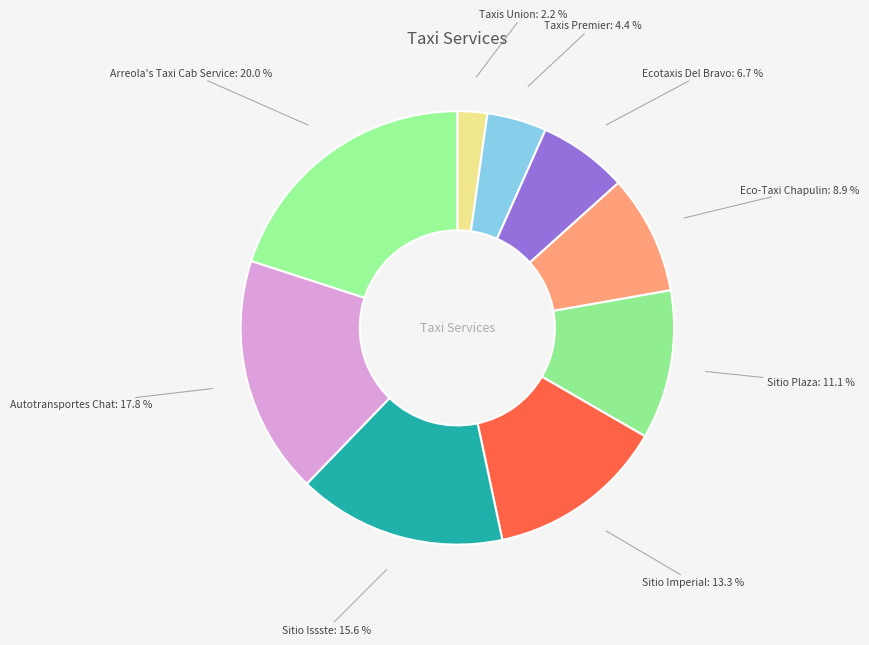

What is the smallest slice in the pie chart?

Taxis Union